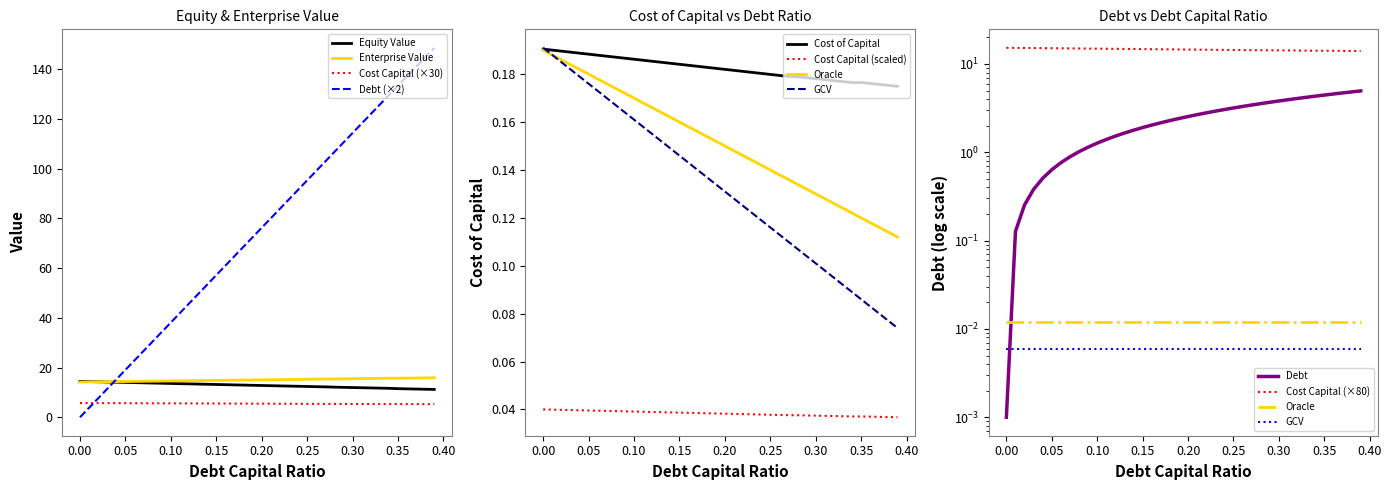

True or false: Cost Capital (×30) and Debt (×2) cross at least once.

True